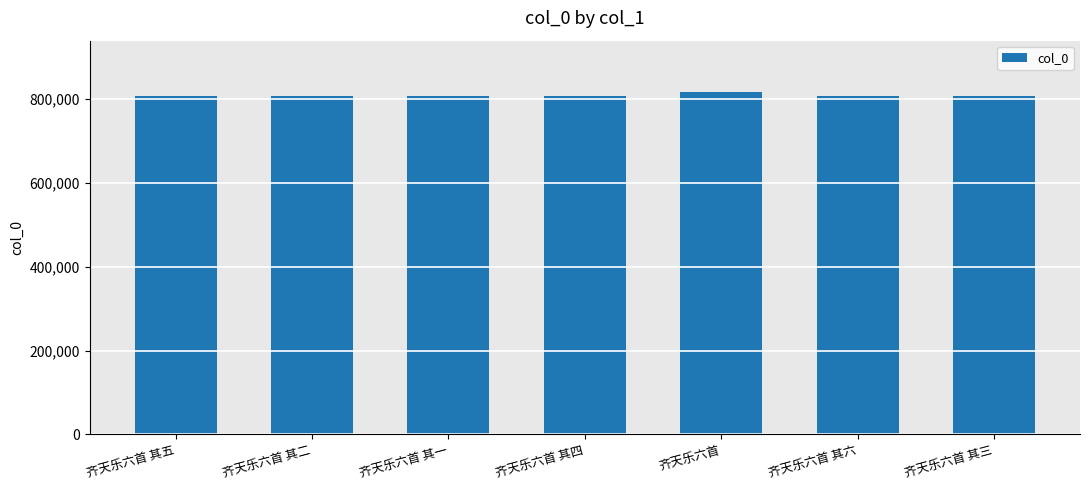

What is the minimum value shown in the chart?

806549